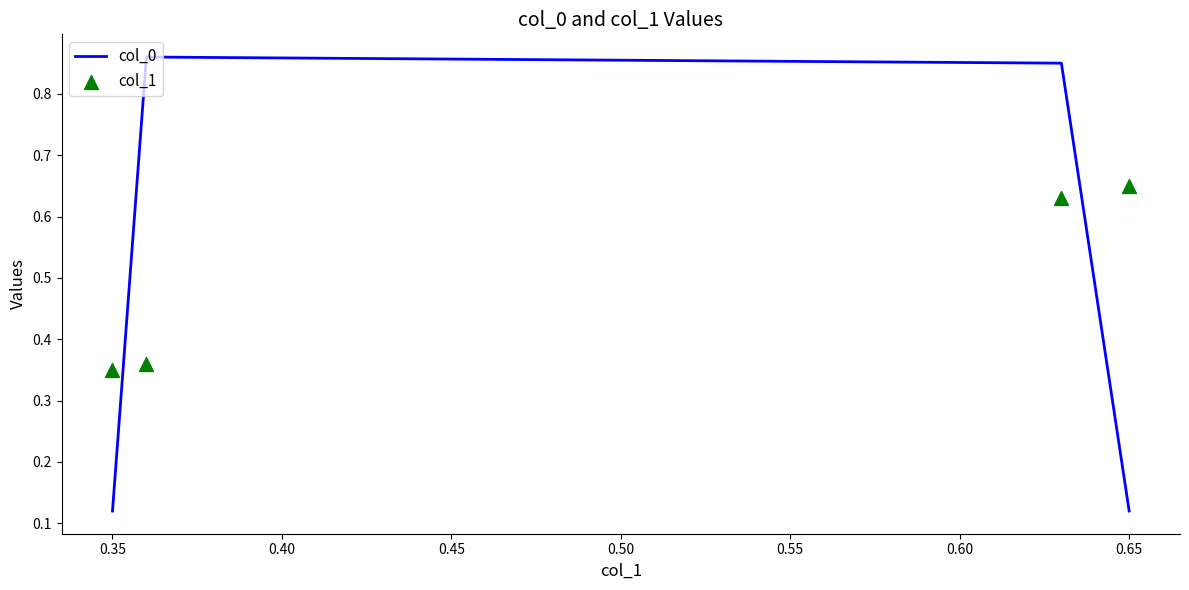

Which series has the largest total across all categories?

col_1